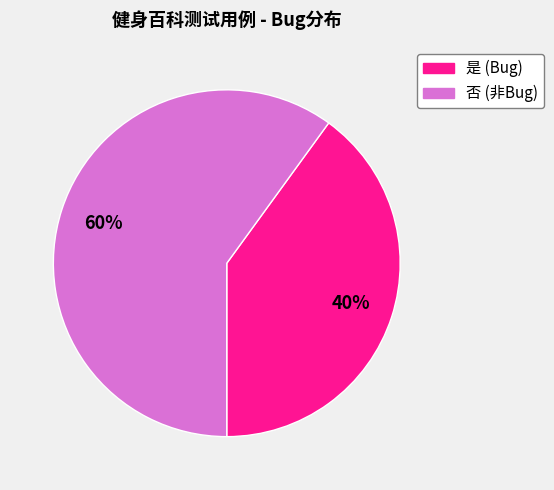

How many segments does this pie chart have?

2